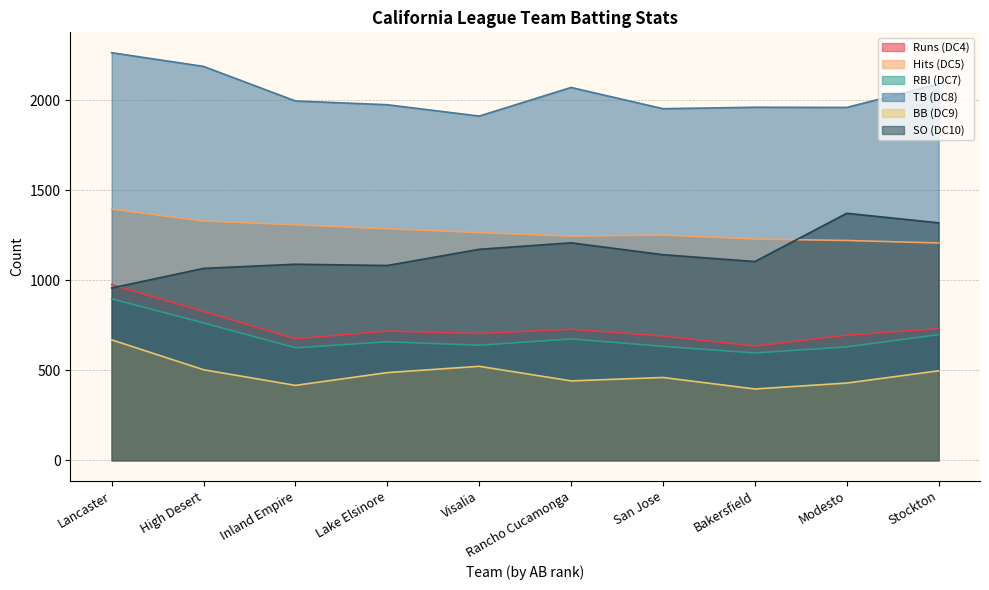

What position from the left is High Desert?

2